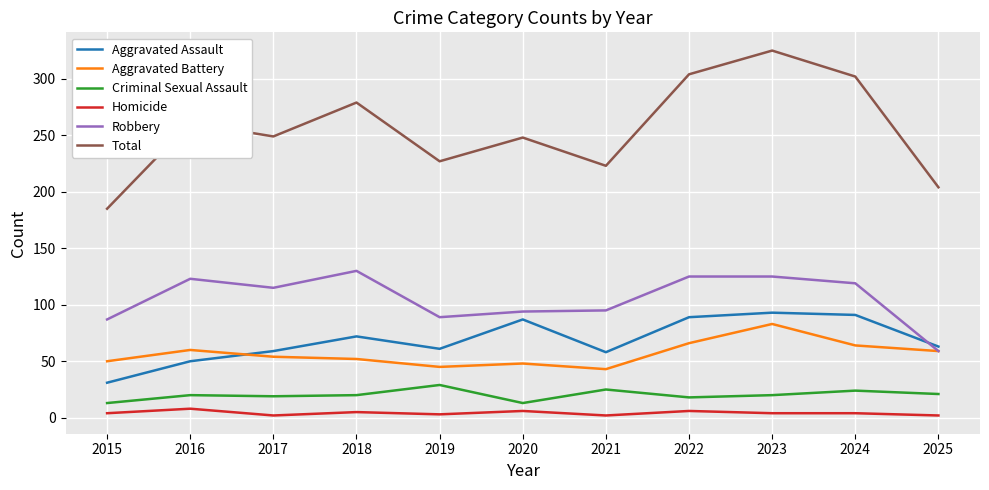

What are all the series names shown in the legend?

Aggravated Assault, Aggravated Battery, Criminal Sexual Assault, Homicide, Robbery, Total